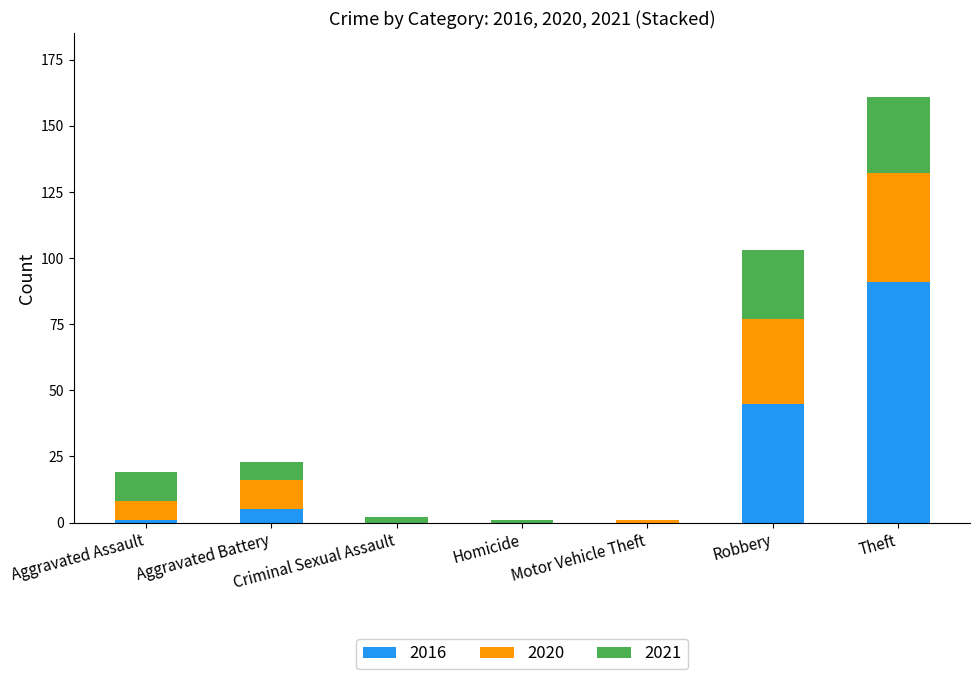

Is it true that 2016 equals 0 at Motor Vehicle Theft?

True